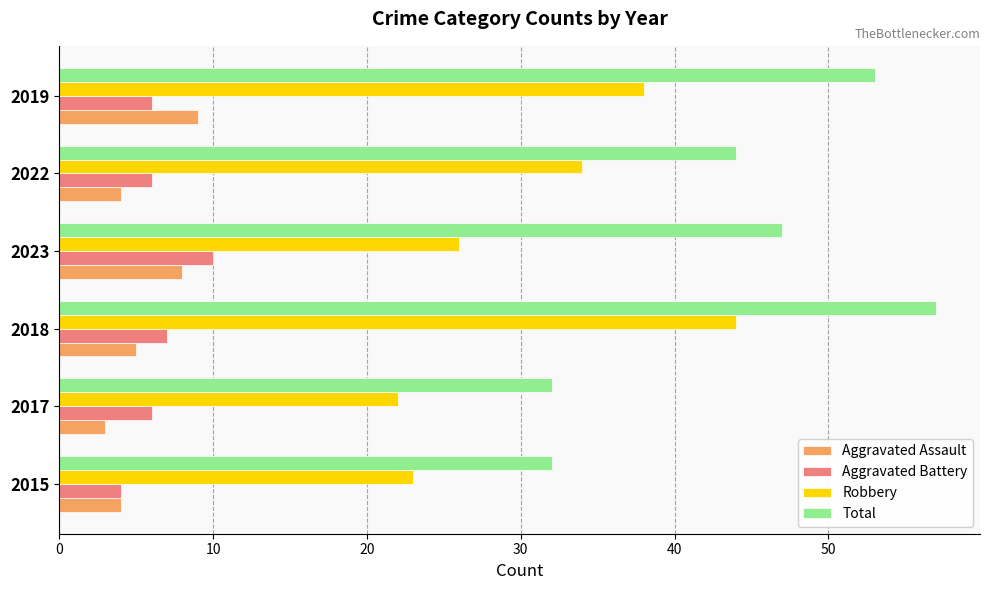

Which series has the widest spread of values?

Total